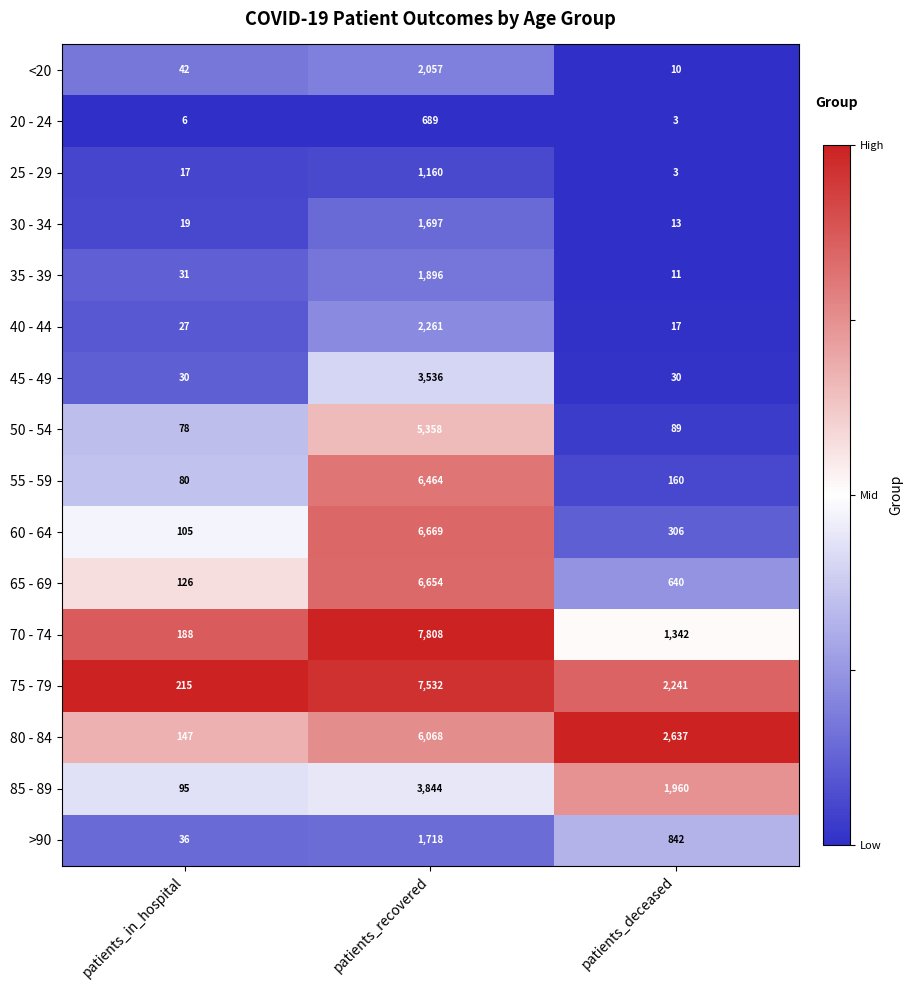

At which category is the sum across all series the highest?

patients_recovered